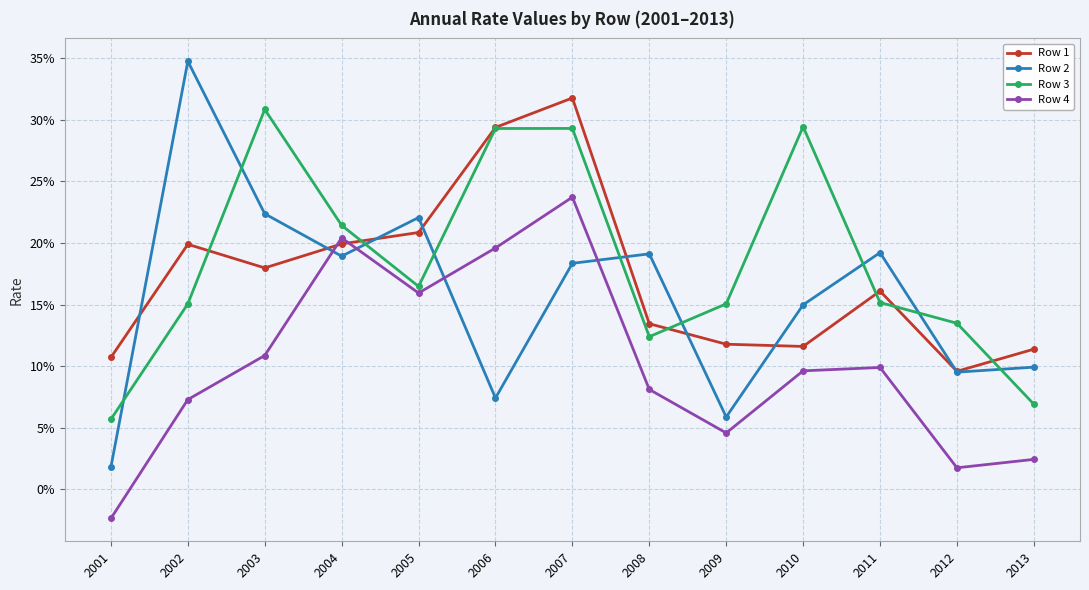

The Row 2 series shows 0.1 at 2006. True or false?

False